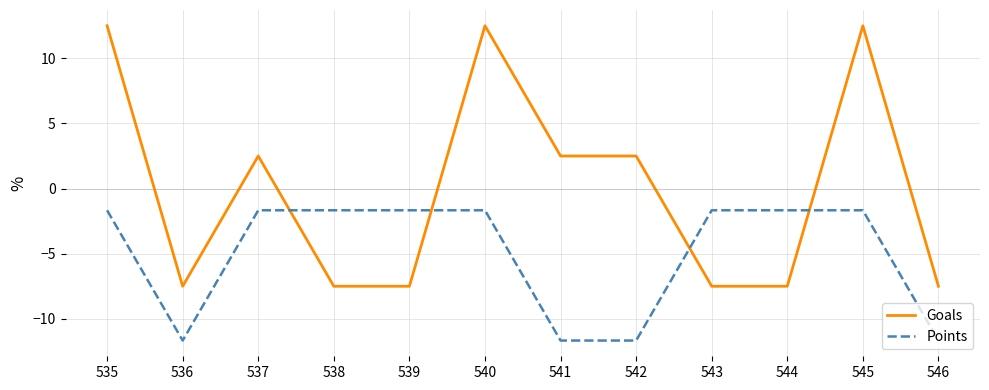

Which series has the largest range (max minus min)?

Goals